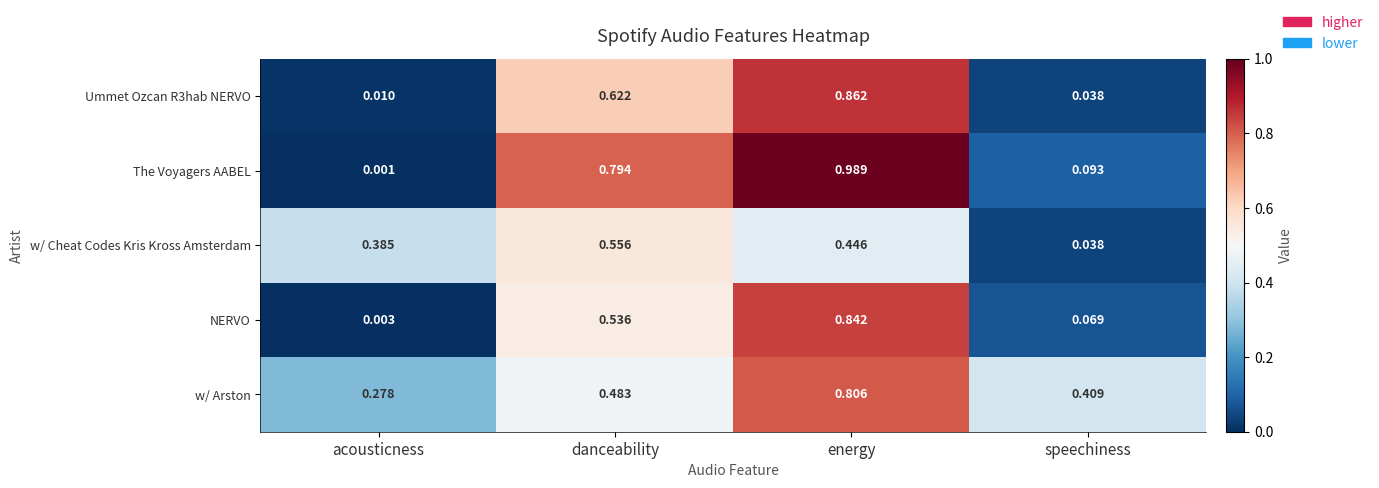

Between energy and speechiness, which series saw the biggest shift?

The Voyagers AABEL